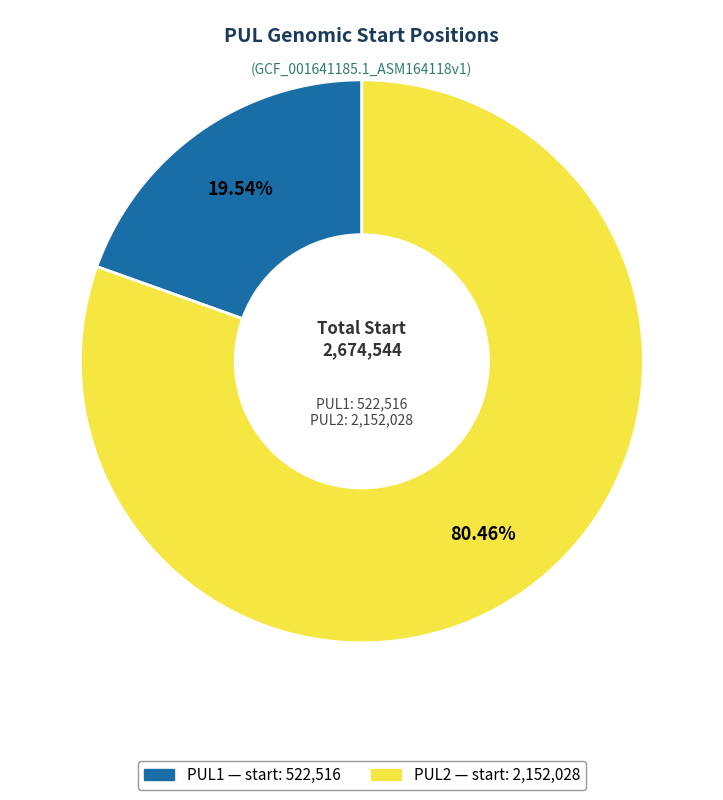

Do PUL1 and PUL2 together represent more than half of the pie?

Yes